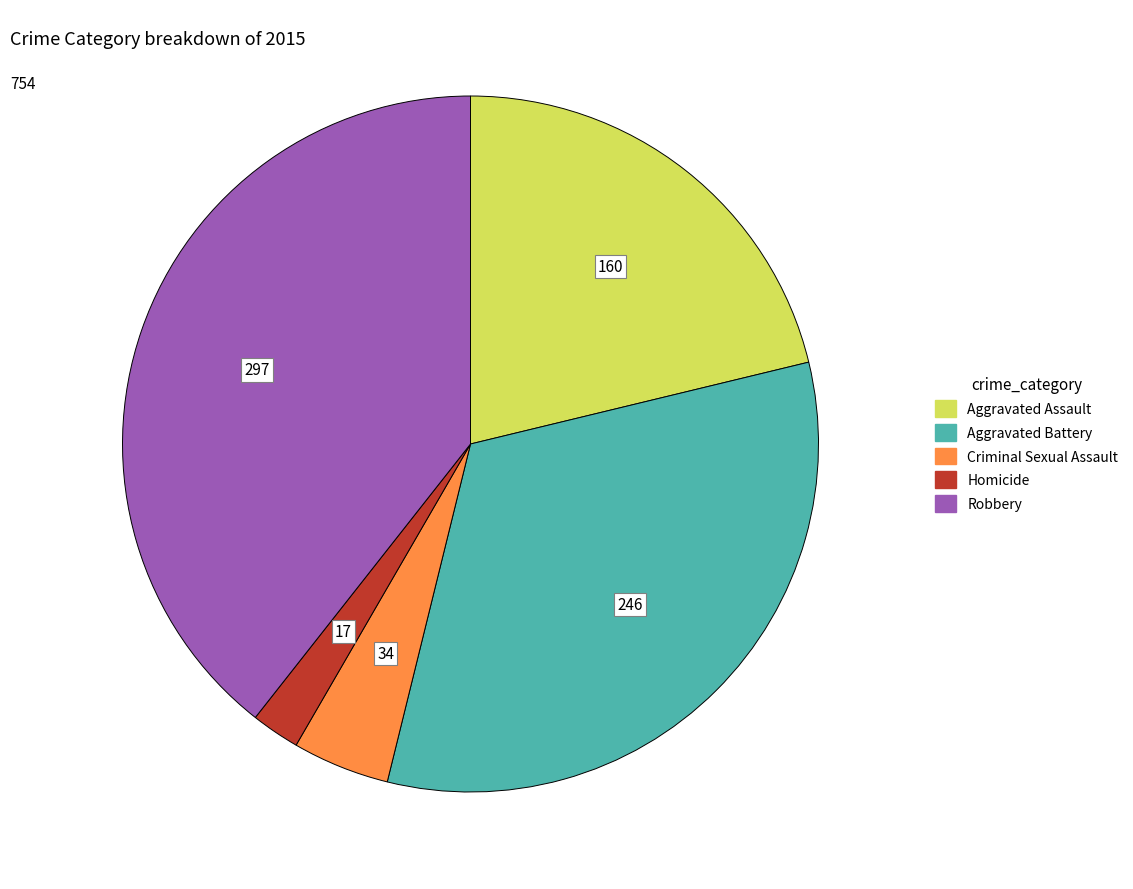

Approximately how many times larger is the value at Robbery compared to Aggravated Battery?

1.2